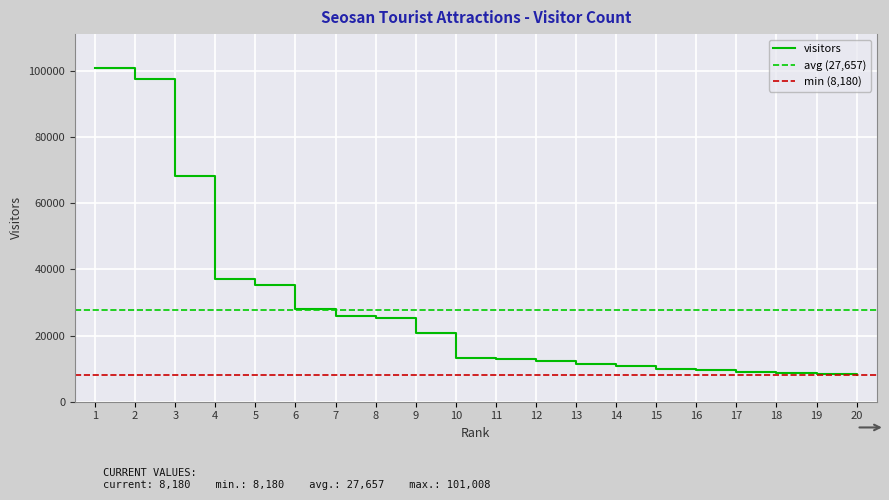

Reading left to right, transcribe all the data shown in this chart.

1=101008	2=97624	3=68261	4=37169	5=35240	6=28049	7=25853	8=25367	9=20659	10=13211	11=12815	12=12344	13=11485	14=10664	15=9809	16=9497	17=9102	18=8563	19=8245	20=8180